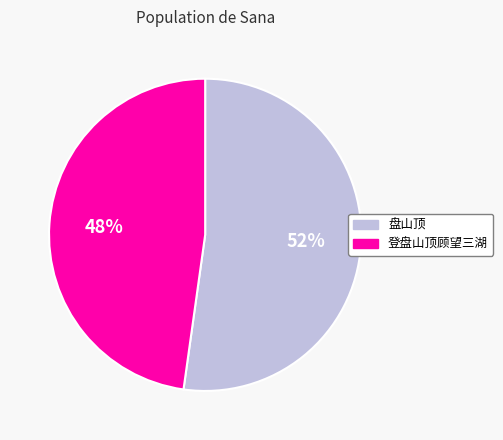

Which has a higher value, 盘山顶 or 登盘山顶顾望三湖?

盘山顶